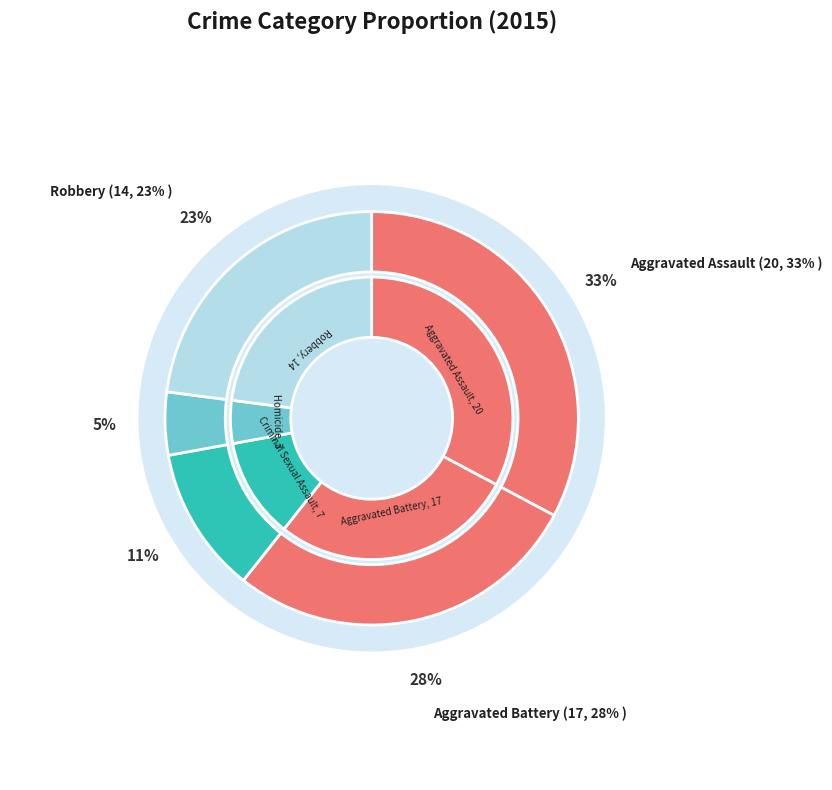

To the nearest percent, what percentage of the pie is Aggravated Assault?

33%